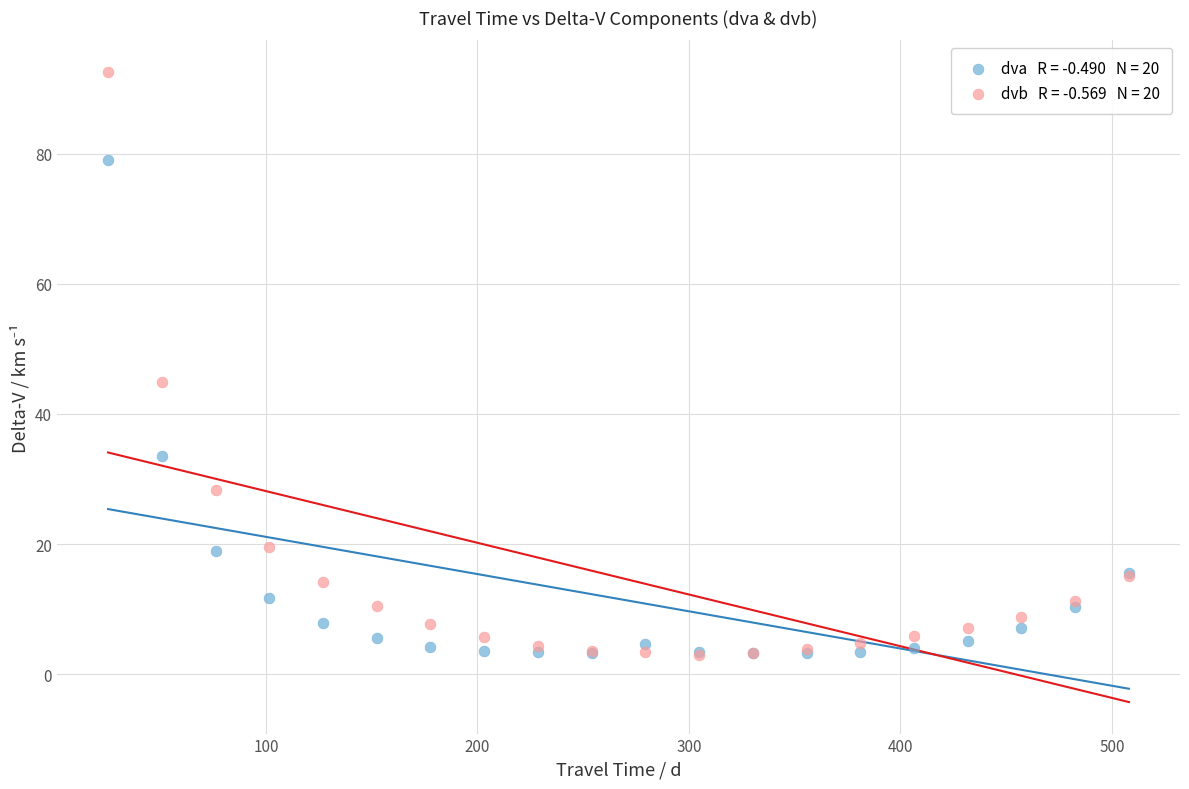

Across all series, what Y value is closest to 47?

45.0